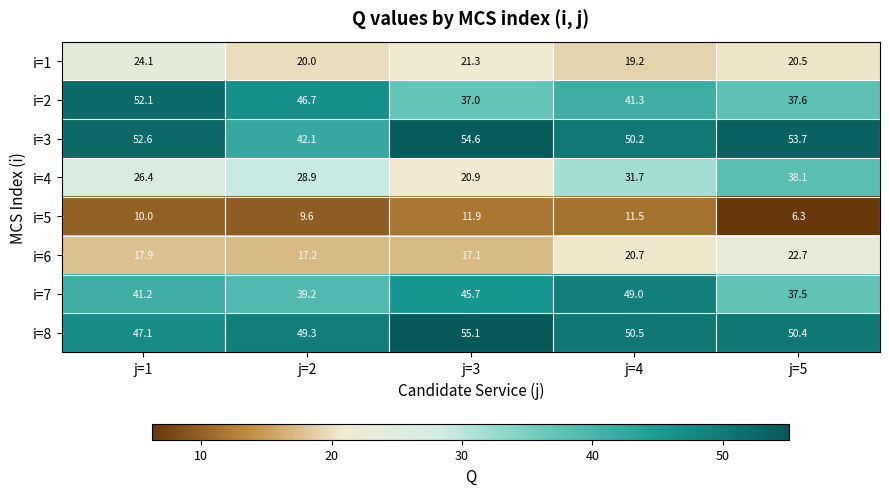

How many series are shown in this chart?

8